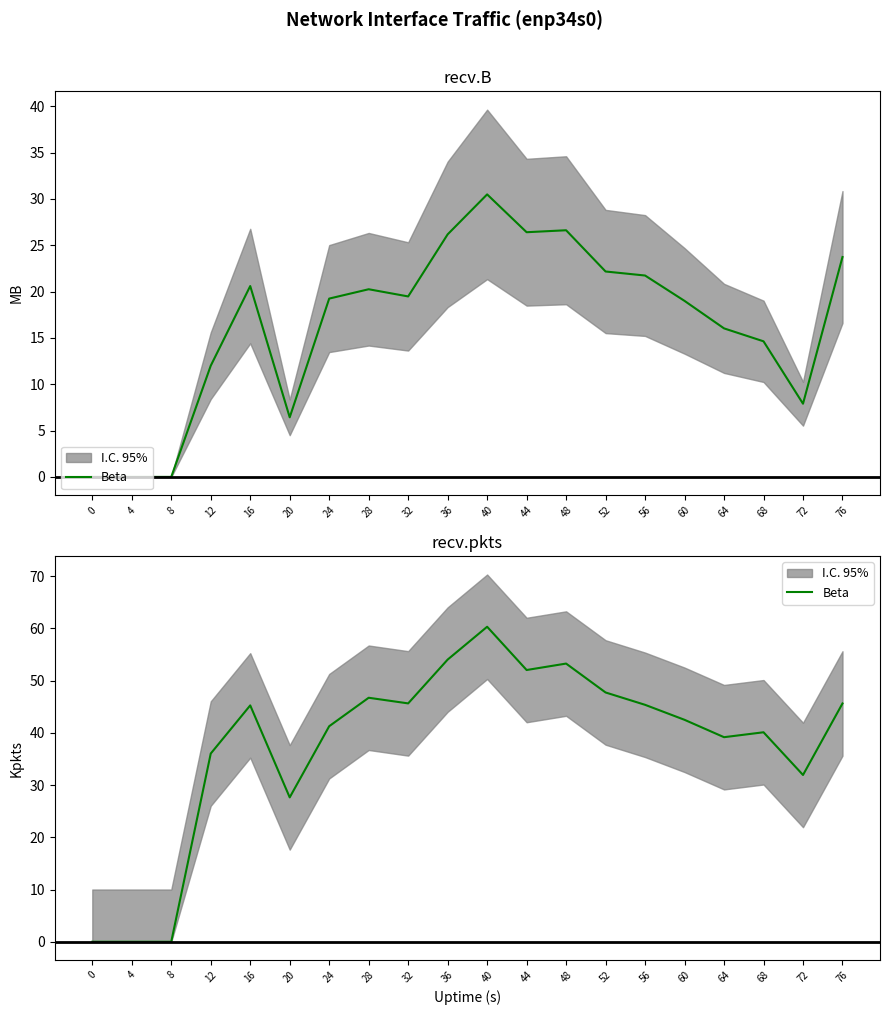

How many positive values are there?

17